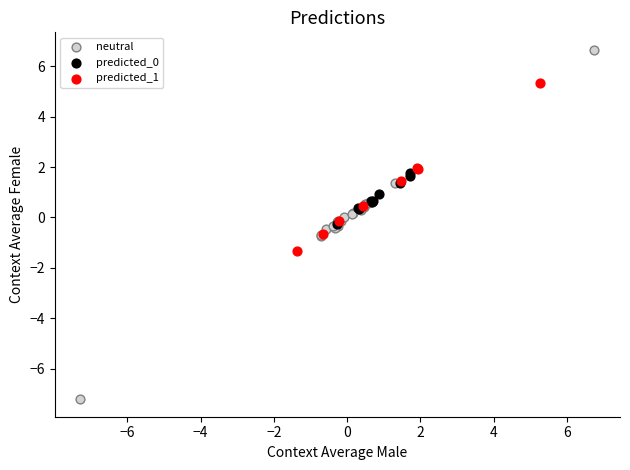

Which series reaches the minimum Y coordinate?

neutral